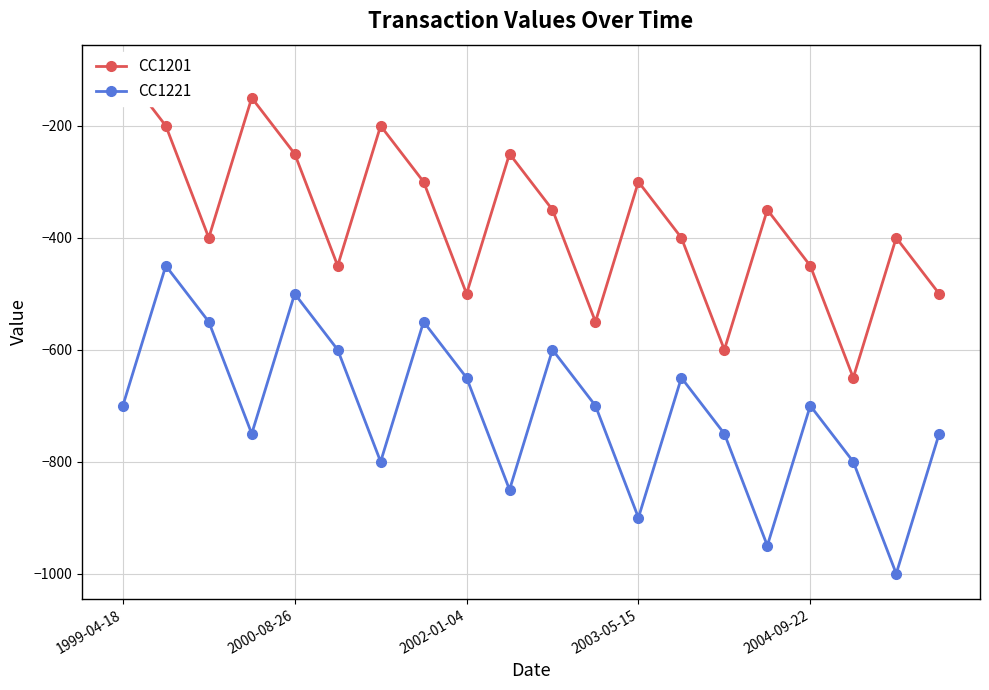

How many interior local valleys does the CC1221 series have?

6